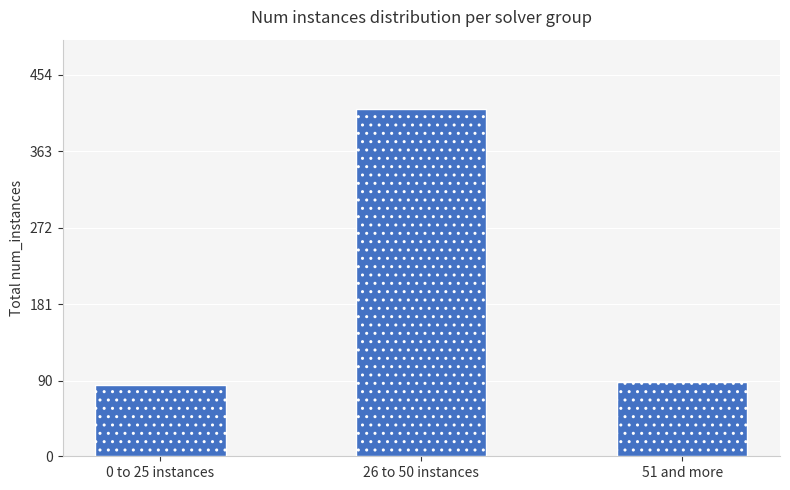

Reading right to left, what are all the values shown in this chart?

51 and more=88	26 to 50 instances=413	0 to 25 instances=85